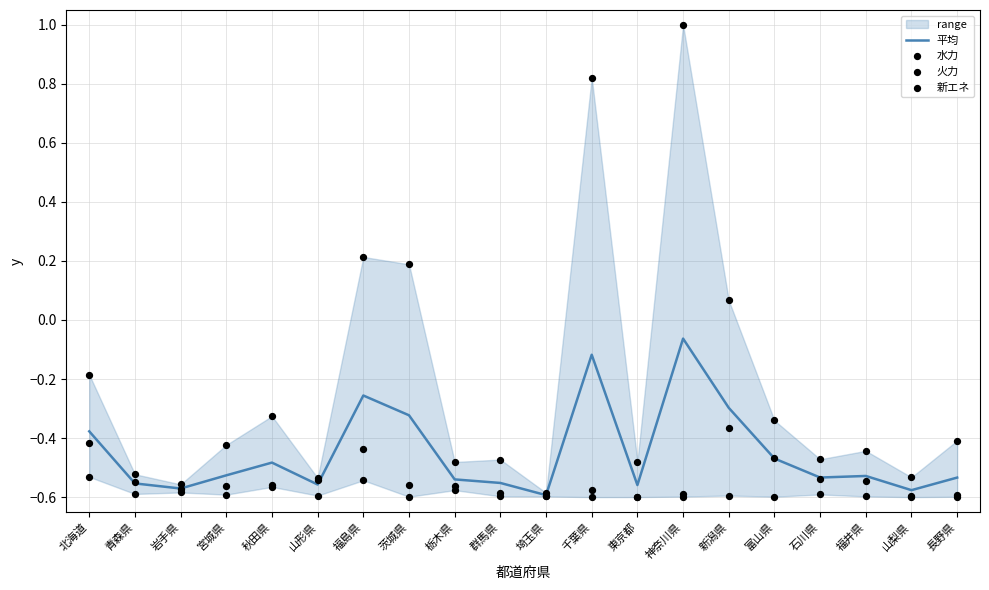

Is the value of 平均 at 石川県 greater than the value of 水力 at 青森県?

Yes